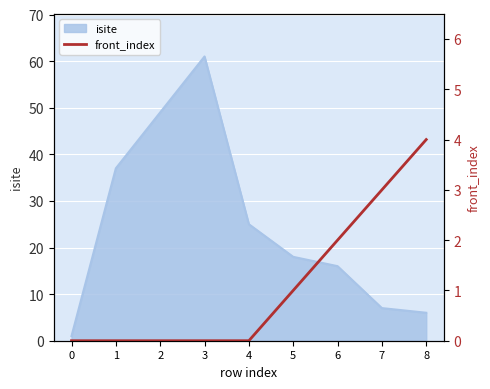

Which has a higher value, 4 or 0?

4